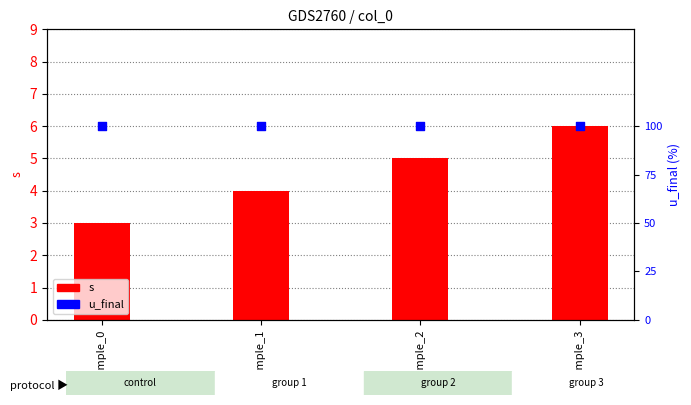

Is the value of u_final at sample_1 greater than the value of s at sample_1?

Yes